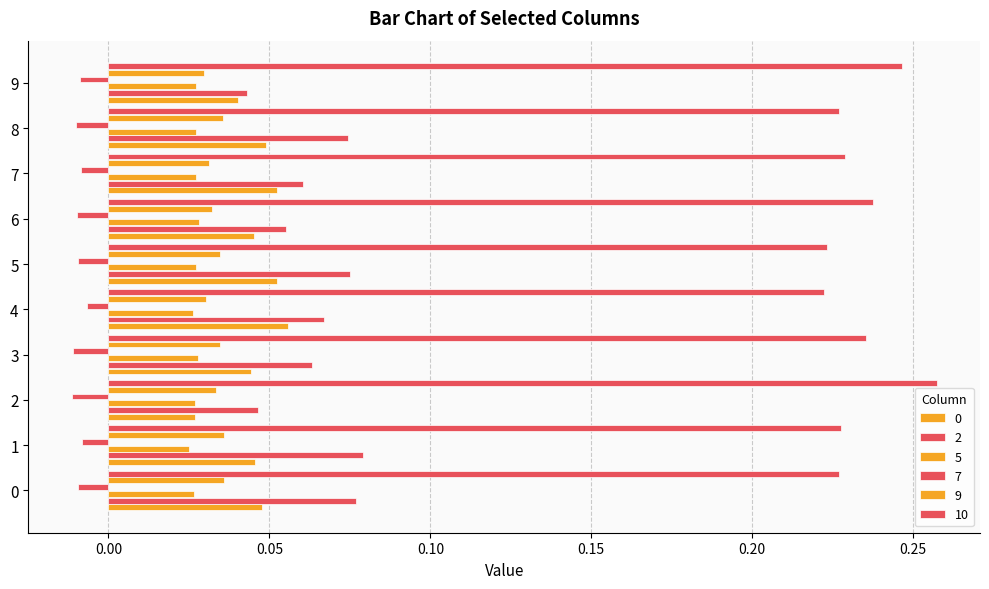

How many series are shown in this chart?

6